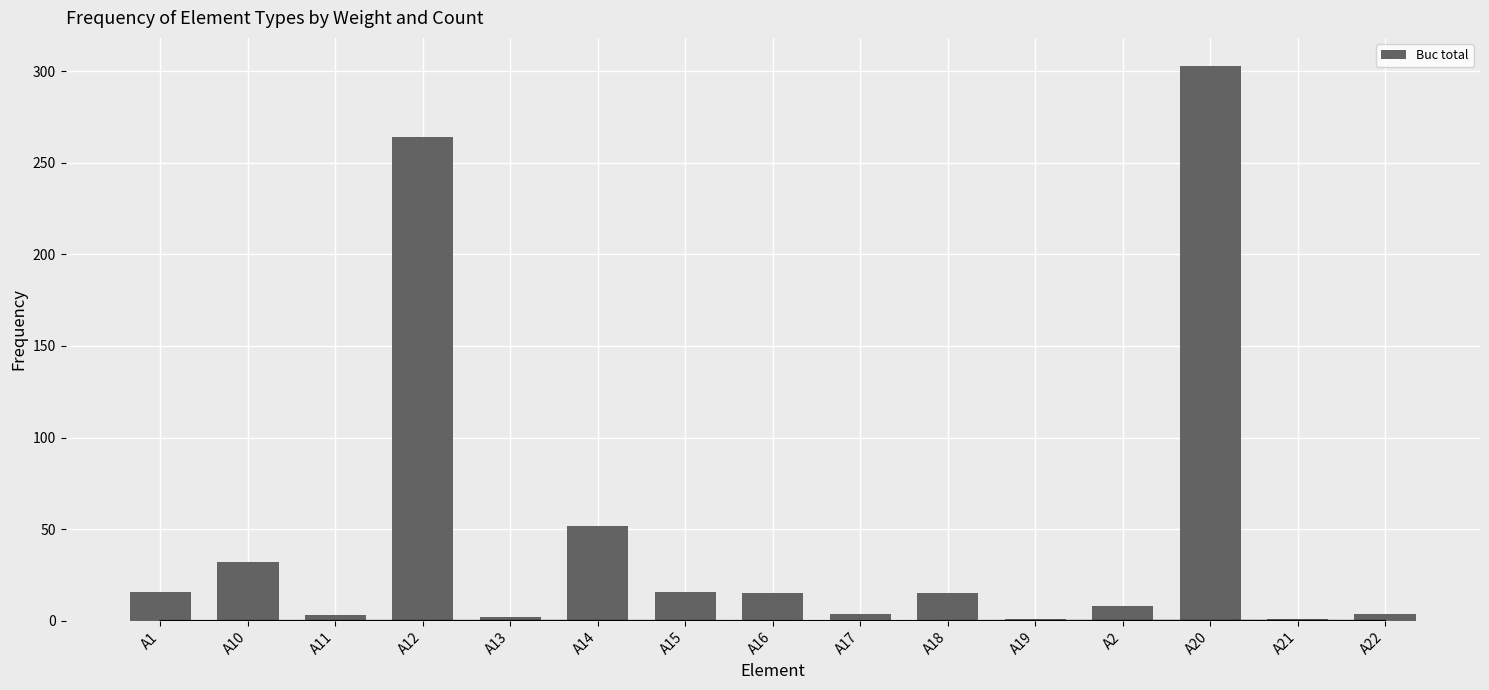

List the labels in order of value, smallest first.

A19, A21, A13, A11, A17, A22, A2, A16, A18, A1, A15, A10, A14, A12, A20